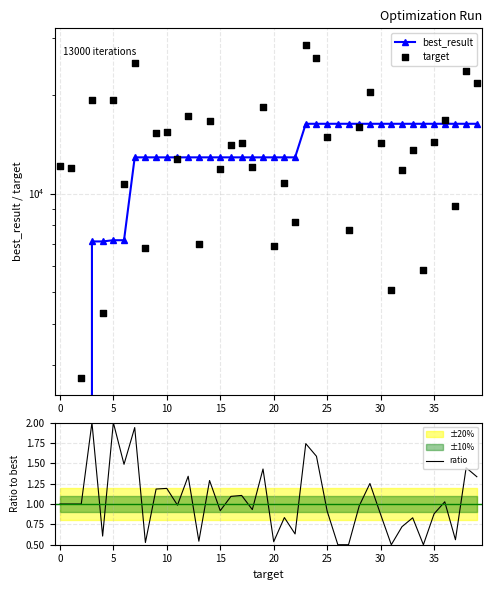

Which series reaches the maximum Y coordinate?

target